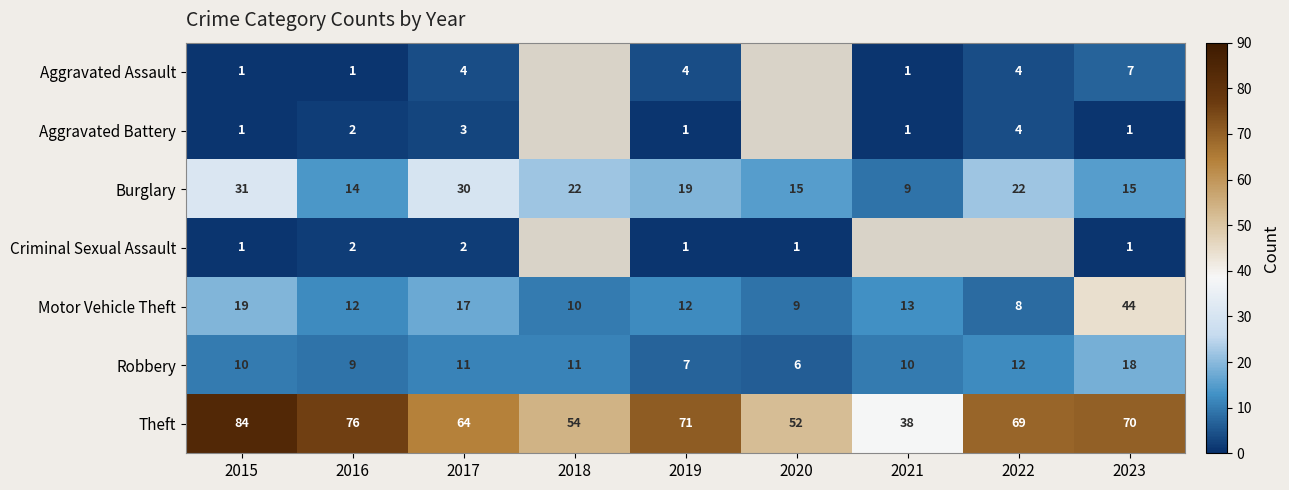

What is the greatest value displayed?

84.0